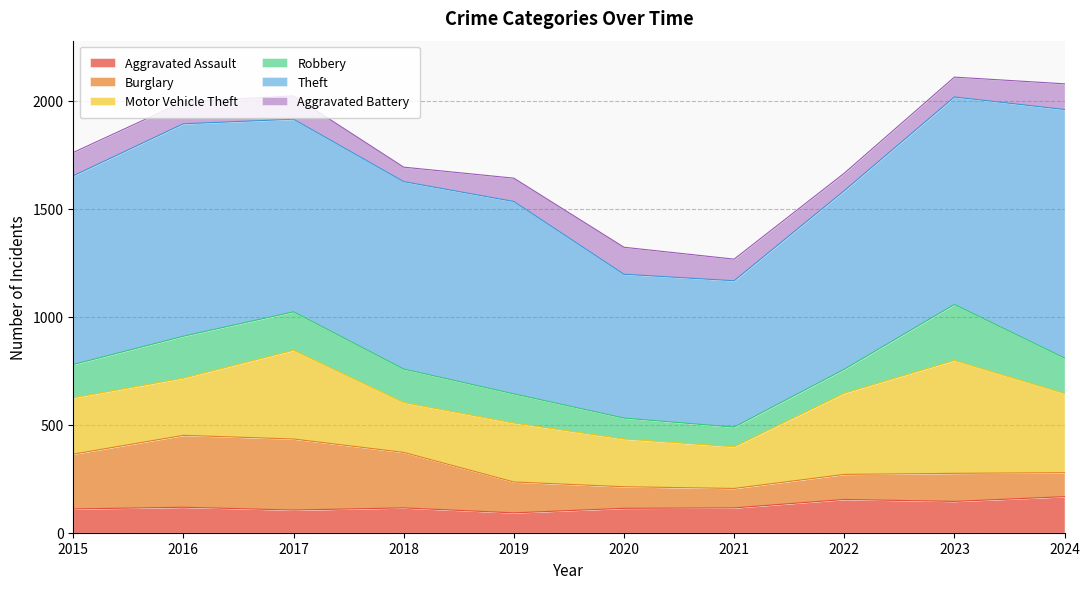

How many interior local valleys does the Aggravated Assault series have?

3